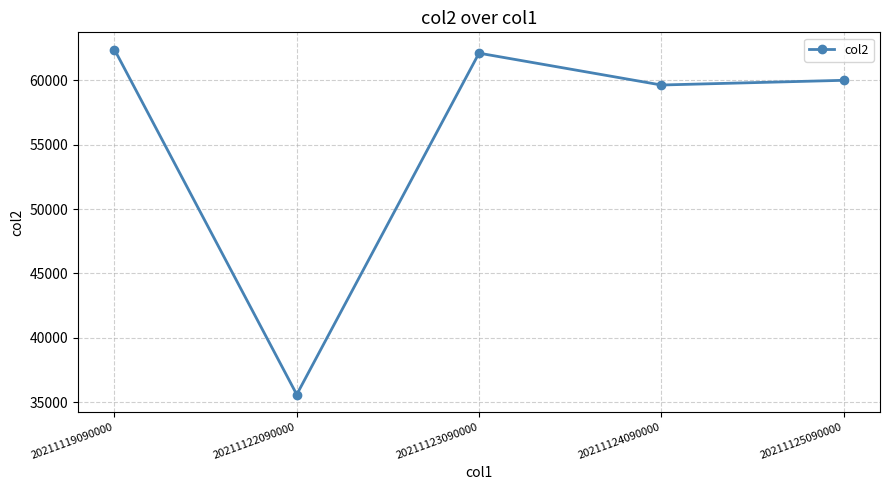

Reading left to right, list all the values displayed in this chart.

20211119090000=62400	20211122090000=35593	20211123090000=62122	20211124090000=59647	20211125090000=60012